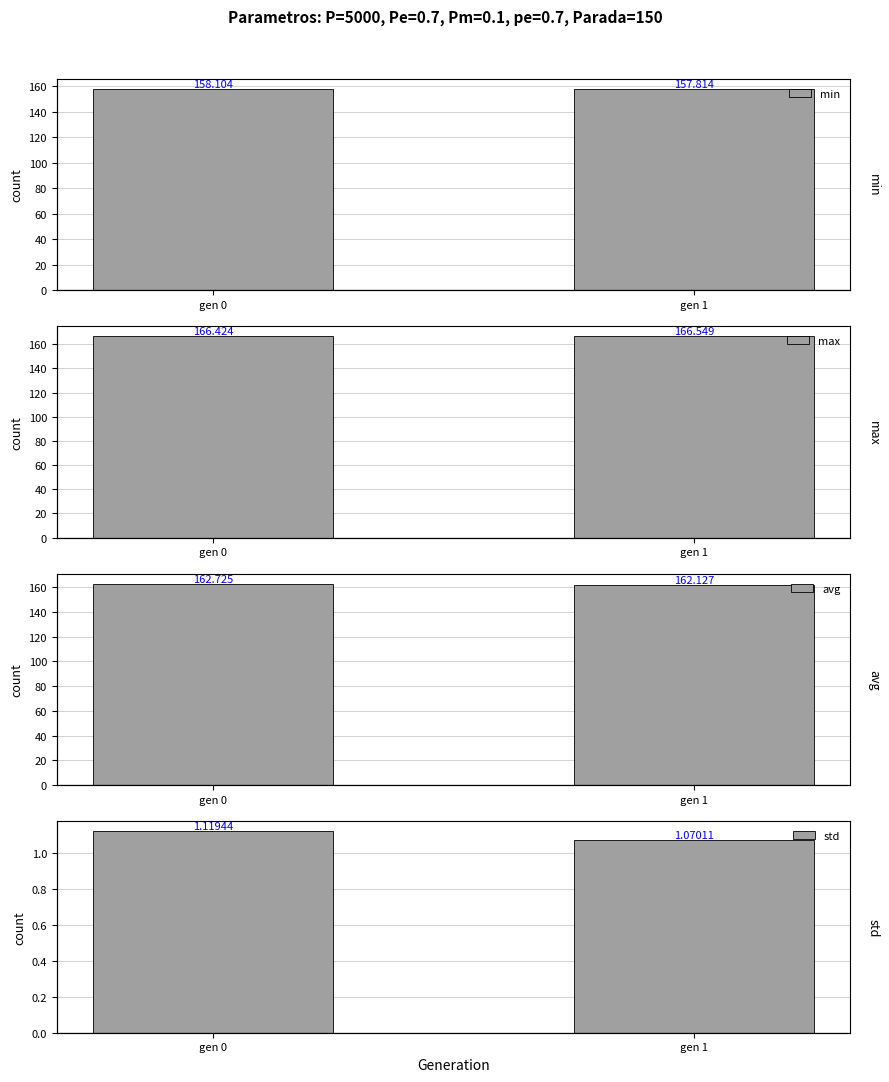

The max series shows 166.5 at gen 1. True or false?

True